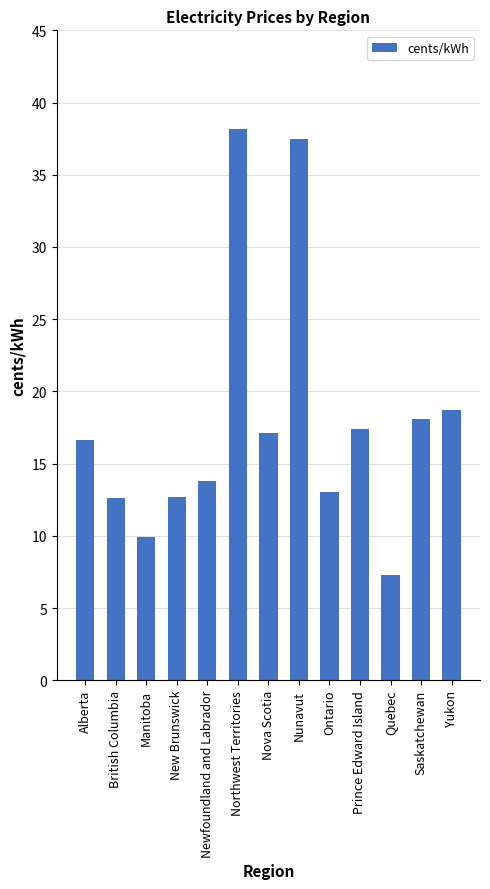

Which category has the lowest value across all series?

Quebec